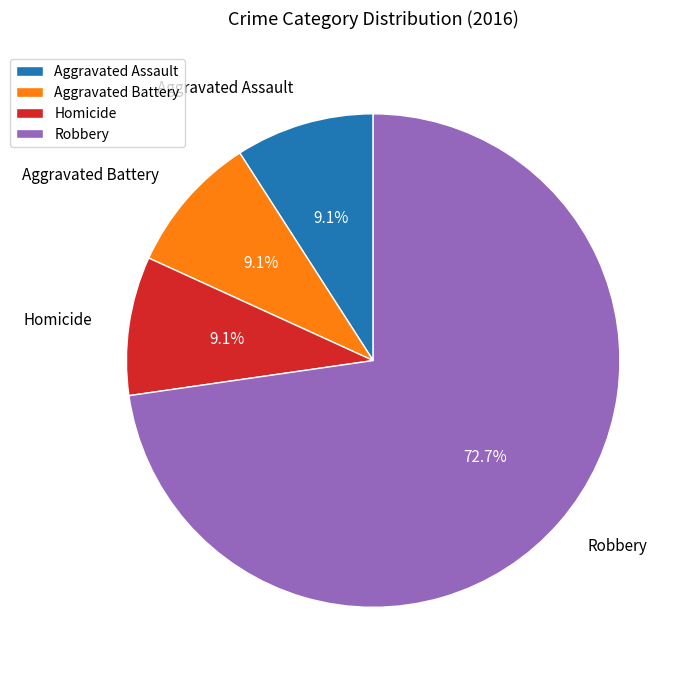

Combined, what portion of the pie is Aggravated Assault and Homicide?

18.2%